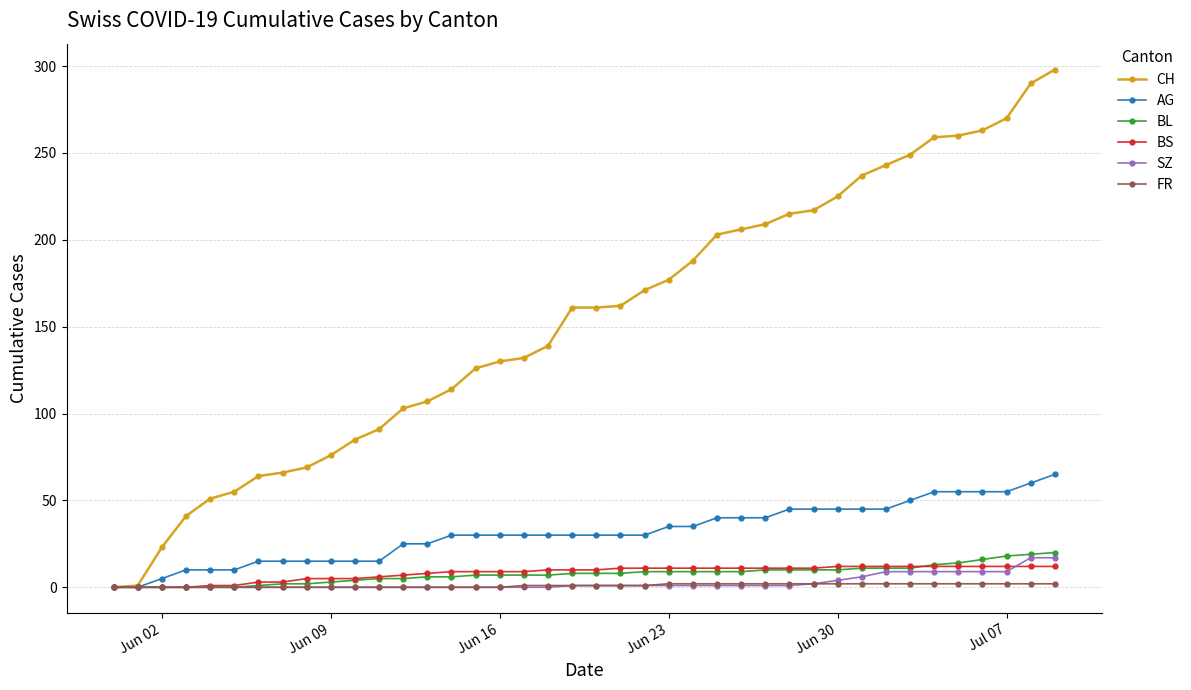

Which series has the widest spread of values?

CH